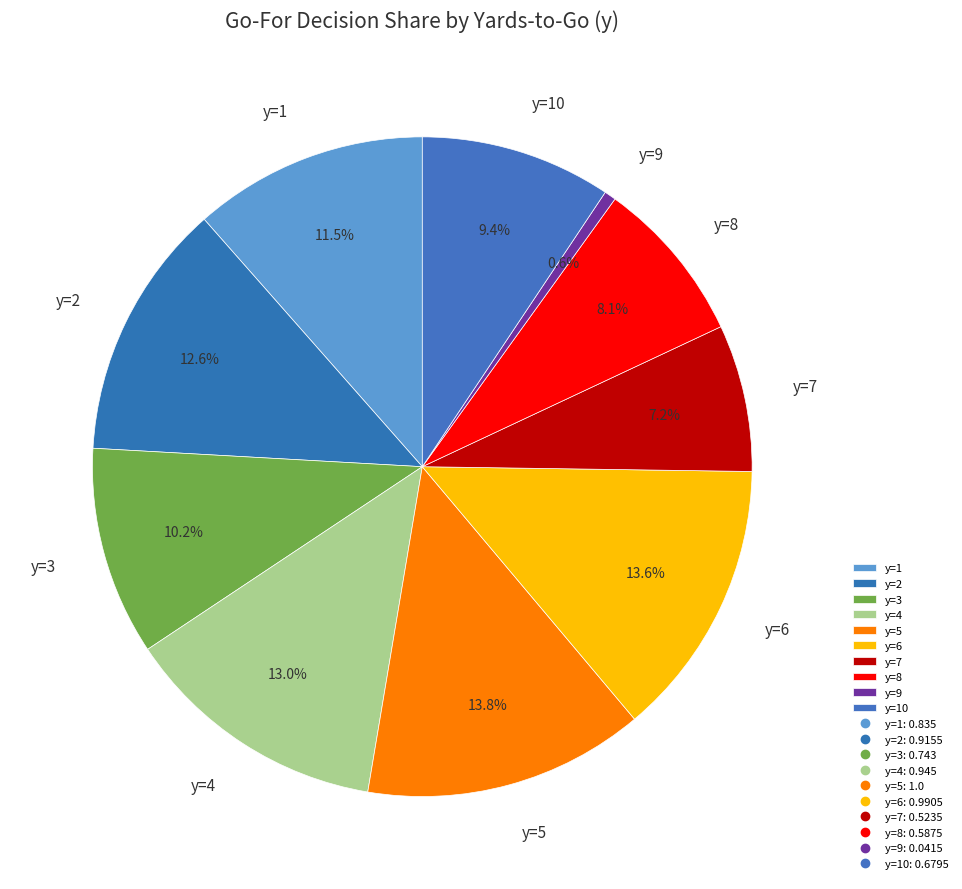

To the nearest percent, what portion does y=3 represent?

10%